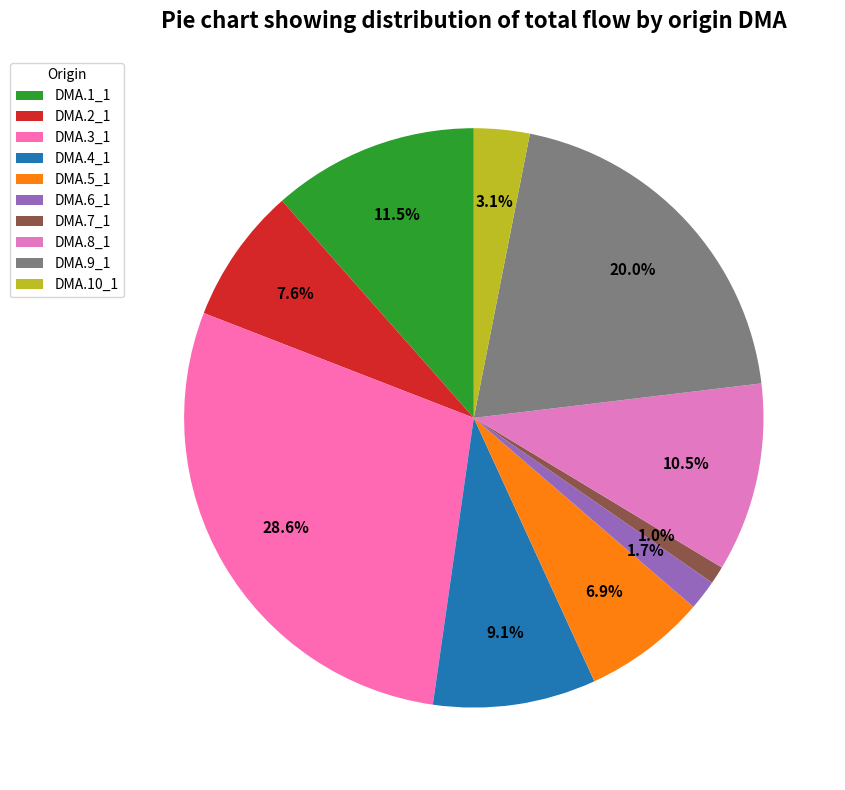

How many slices are in this pie chart?

10